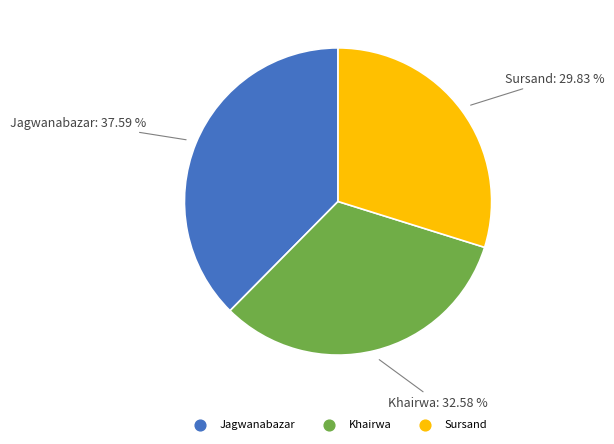

What portion of the pie excludes Khairwa?

67.4%